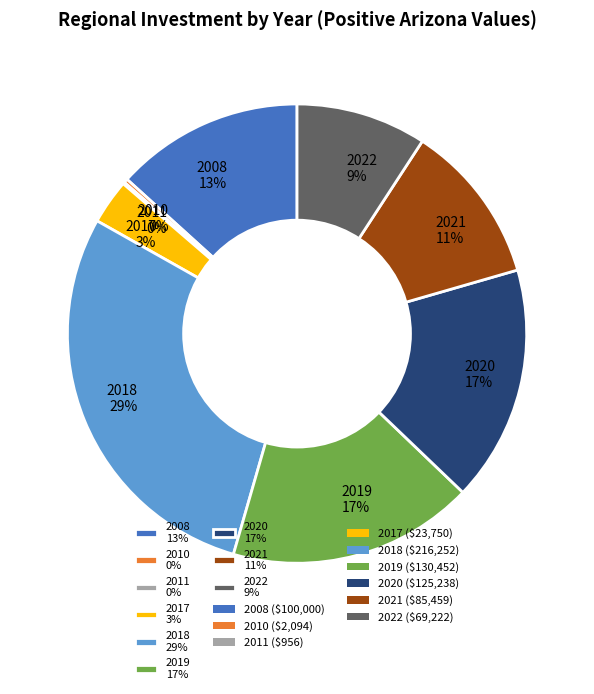

What percentage is the 2008 13% slice, to the nearest percent?

13%